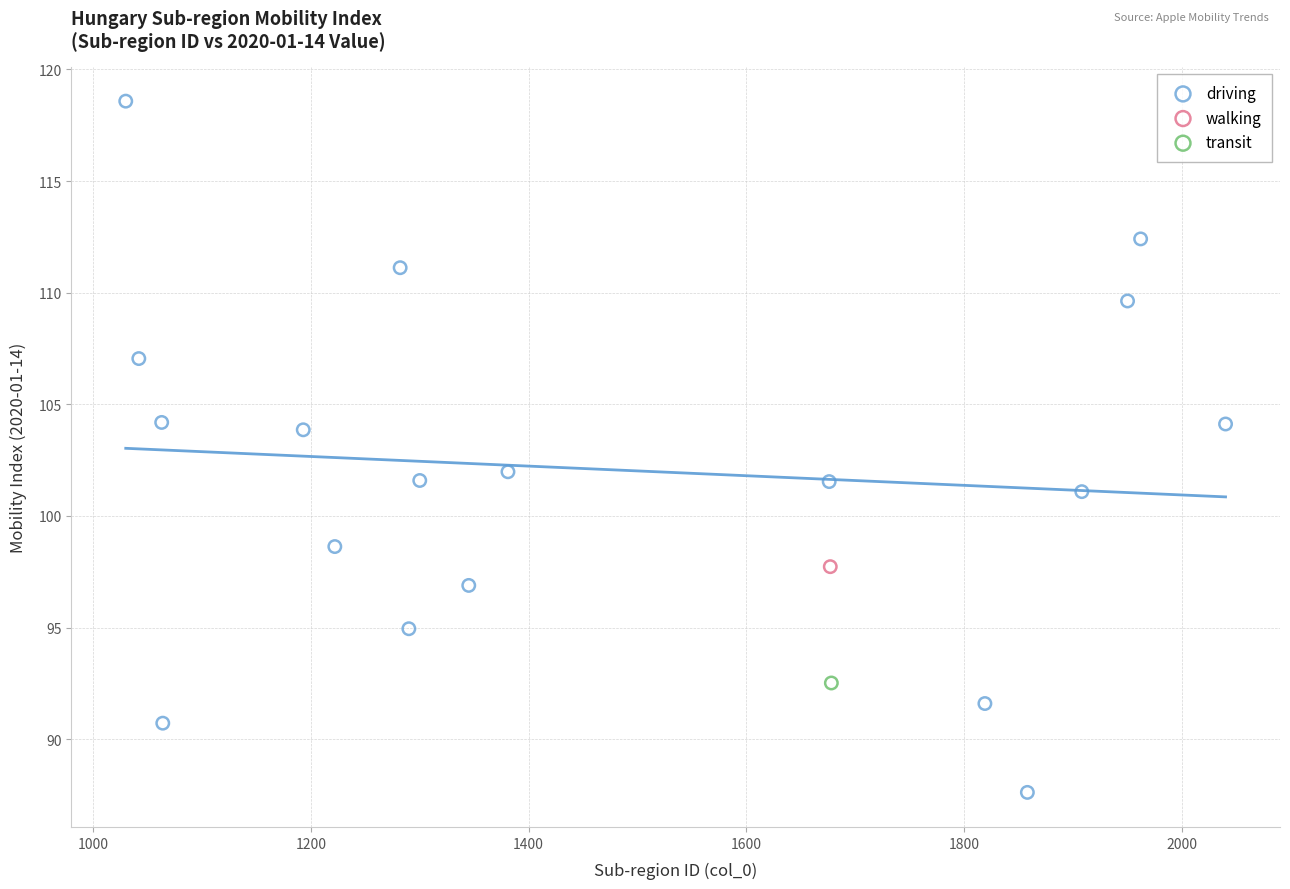

What are all the series names shown in the legend?

driving, walking, transit